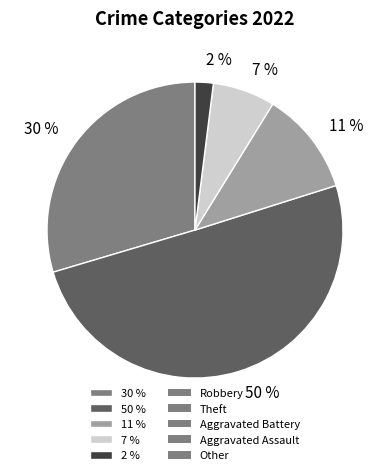

Do 11 % and 30 % together represent more than half of the pie?

No